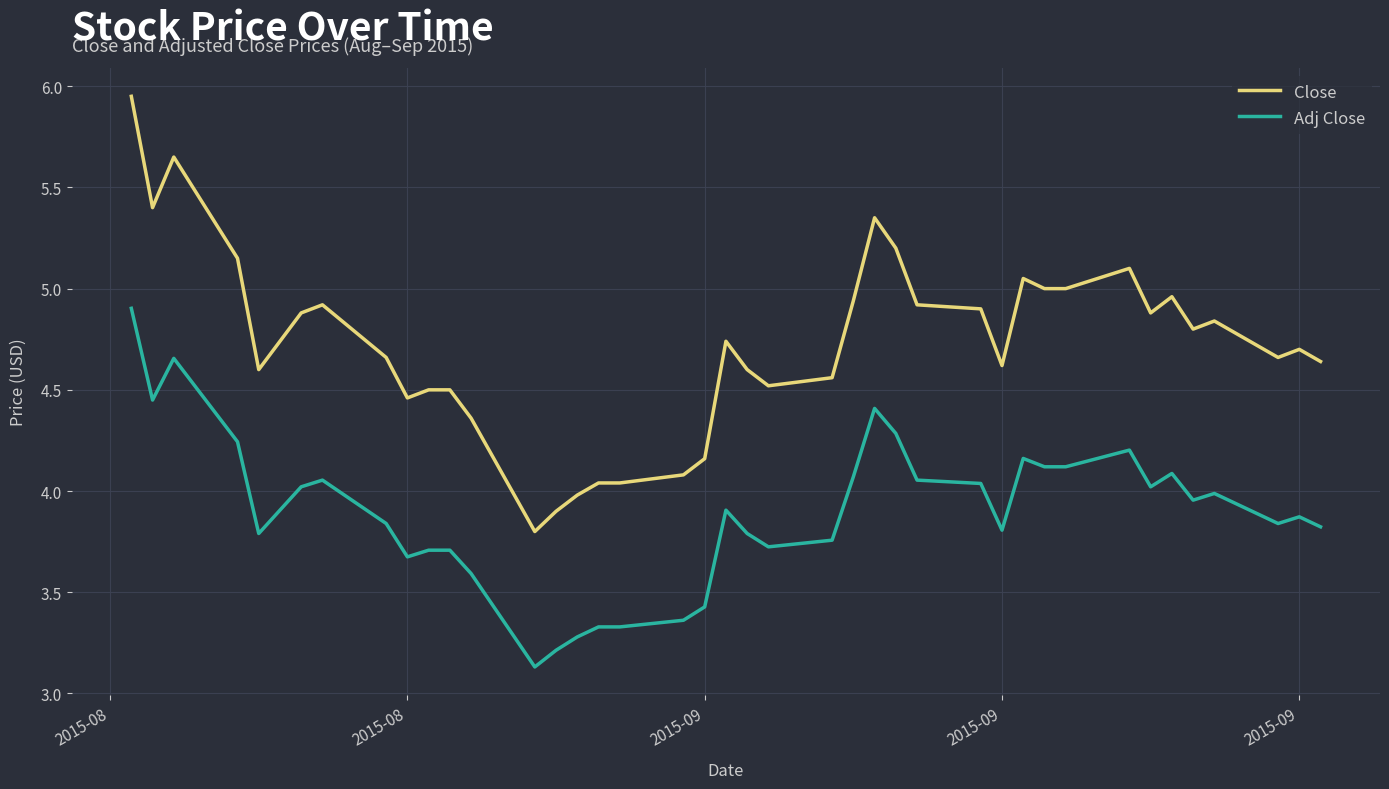

List the series in order of their peak value, highest first.

Close, Adj Close